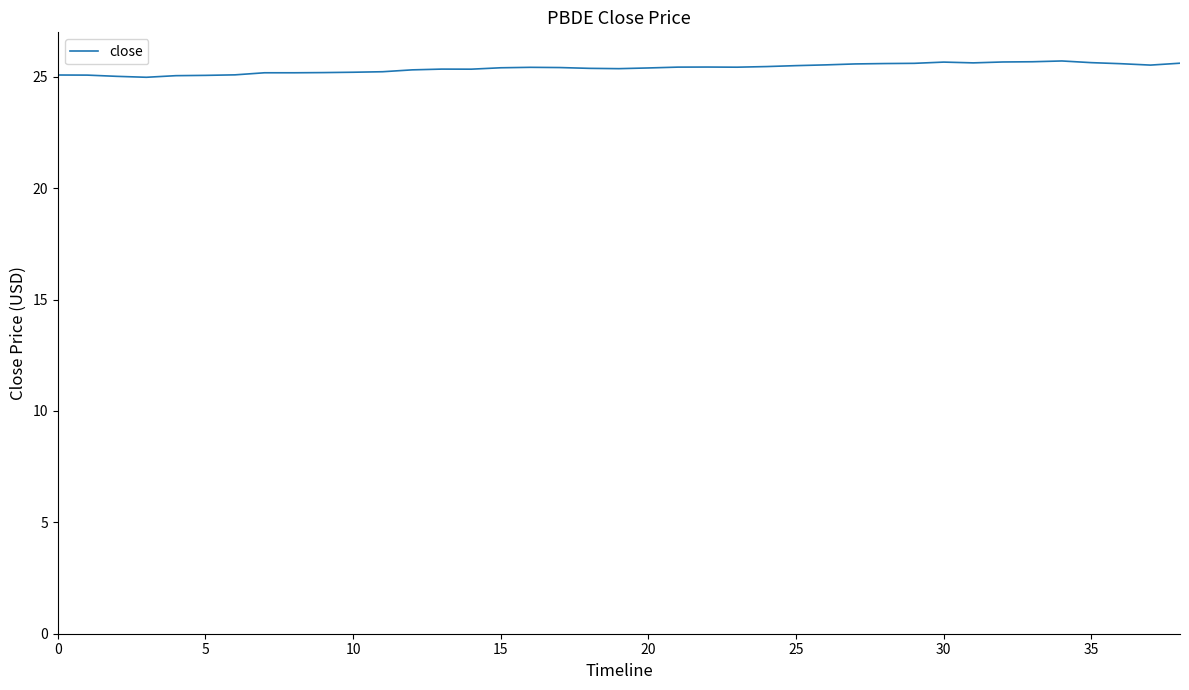

What is the minimum value shown in the chart?

25.0